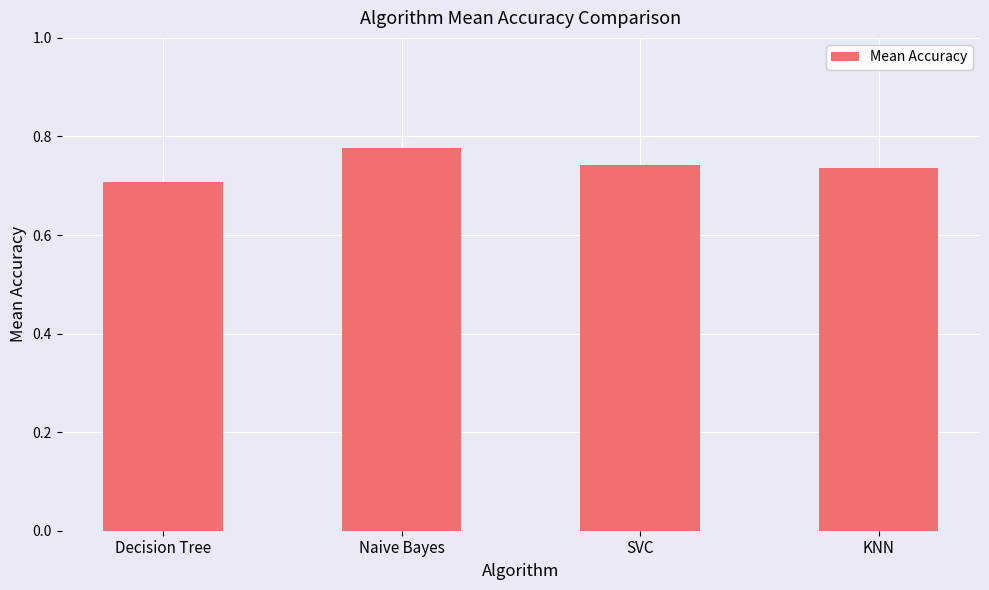

How many bars are there in total?

4